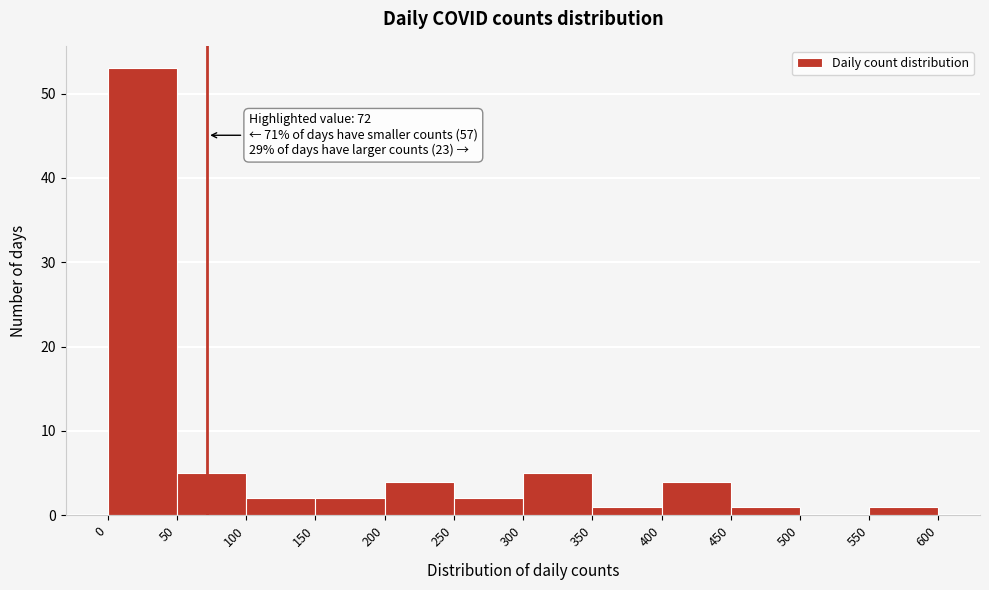

Over which range of the x-axis is the bar tallest?

0 to 50